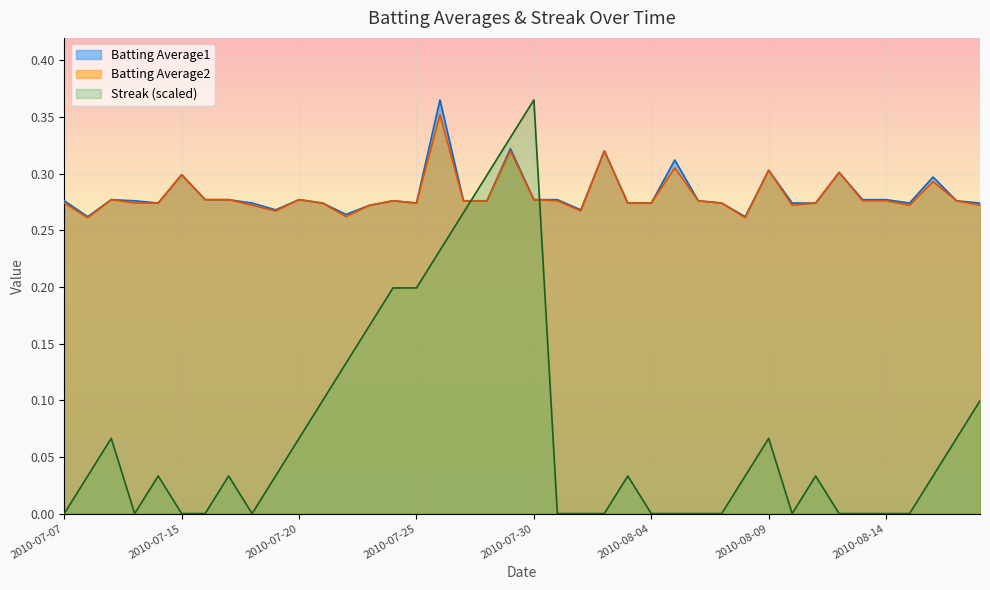

True or false: Batting Average1 and Batting Average2 intersect in this chart.

False